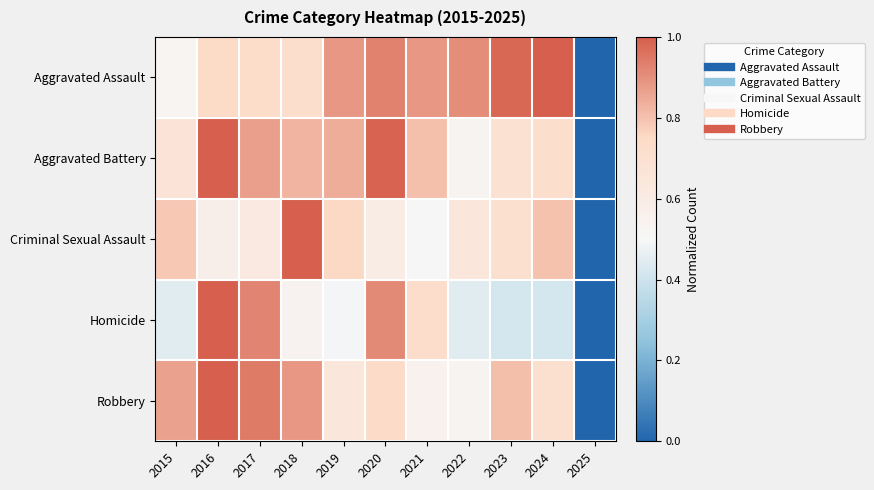

Reading right to left, extract all data points from this chart.

Aggravated Assault: 2025=0.0	2024=1.0	2023=1.0	2022=0.9	2021=0.9	2020=0.9	2019=0.9	2018=0.7	2017=0.7	2016=0.7	2015=0.5
Aggravated Battery: 2025=0.0	2024=0.7	2023=0.7	2022=0.5	2021=0.8	2020=1.0	2019=0.8	2018=0.8	2017=0.9	2016=1.0	2015=0.7
Criminal Sexual Assault: 2025=0.0	2024=0.8	2023=0.7	2022=0.6	2021=0.5	2020=0.6	2019=0.8	2018=1.0	2017=0.6	2016=0.6	2015=0.8
Homicide: 2025=0.0	2024=0.4	2023=0.4	2022=0.4	2021=0.7	2020=0.9	2019=0.5	2018=0.5	2017=0.9	2016=1.0	2015=0.4
Robbery: 2025=0.0	2024=0.7	2023=0.8	2022=0.5	2021=0.5	2020=0.7	2019=0.6	2018=0.9	2017=0.9	2016=1.0	2015=0.9